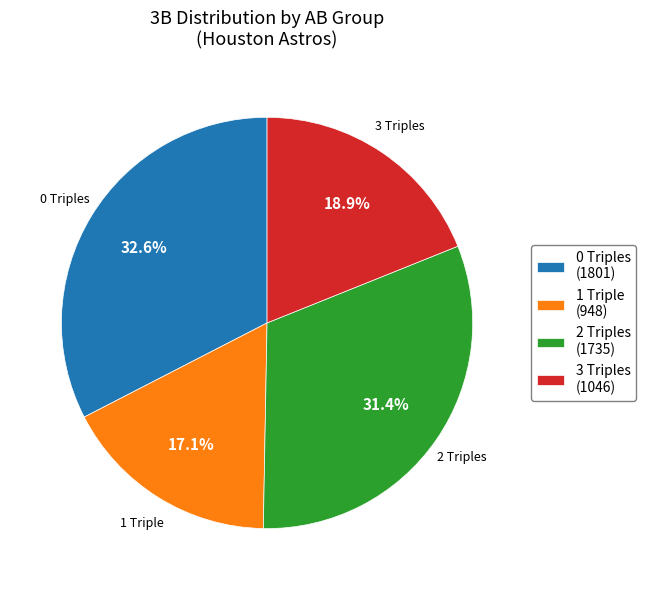

Is there any slice that represents more than half of the pie?

No